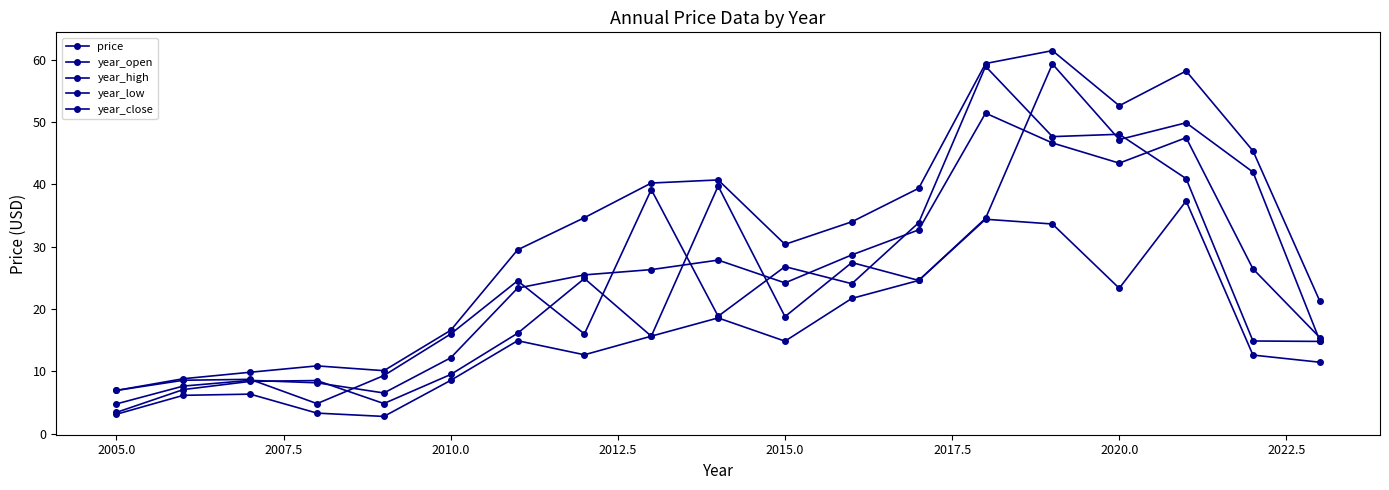

How many lines are shown in the chart?

5